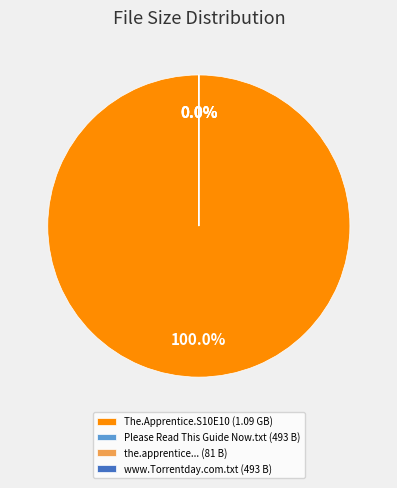

What percentage is the The.Apprentice.S10E10.720p.HDTV.x264 slice, to the nearest percent?

100%